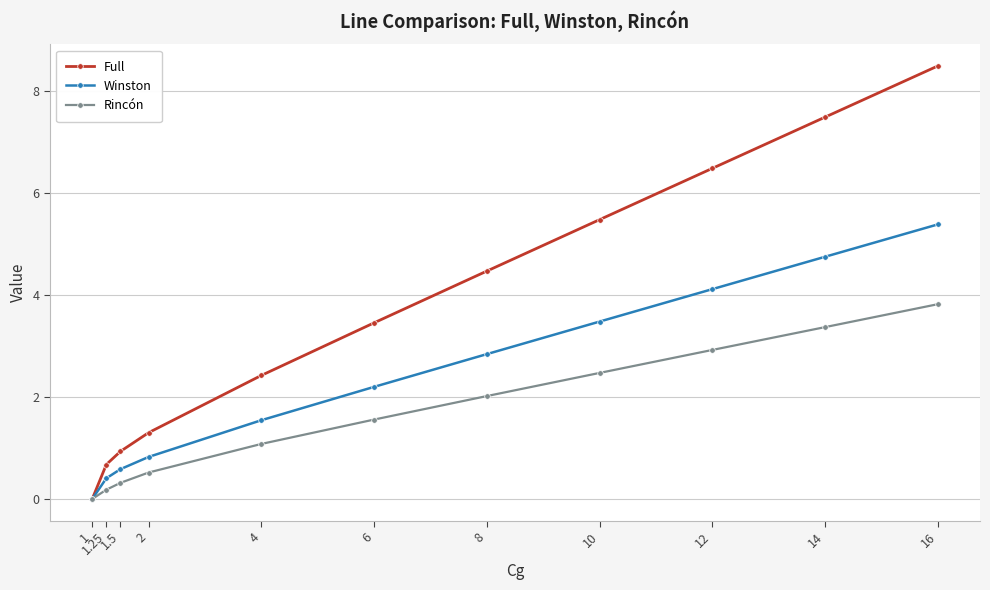

List the series in order of their peak value, lowest first.

Rincón, Winston, Full